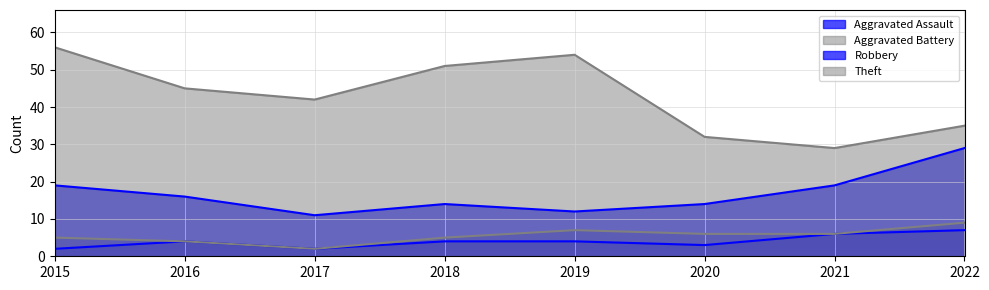

At which category is the sum across all series the highest?

2015